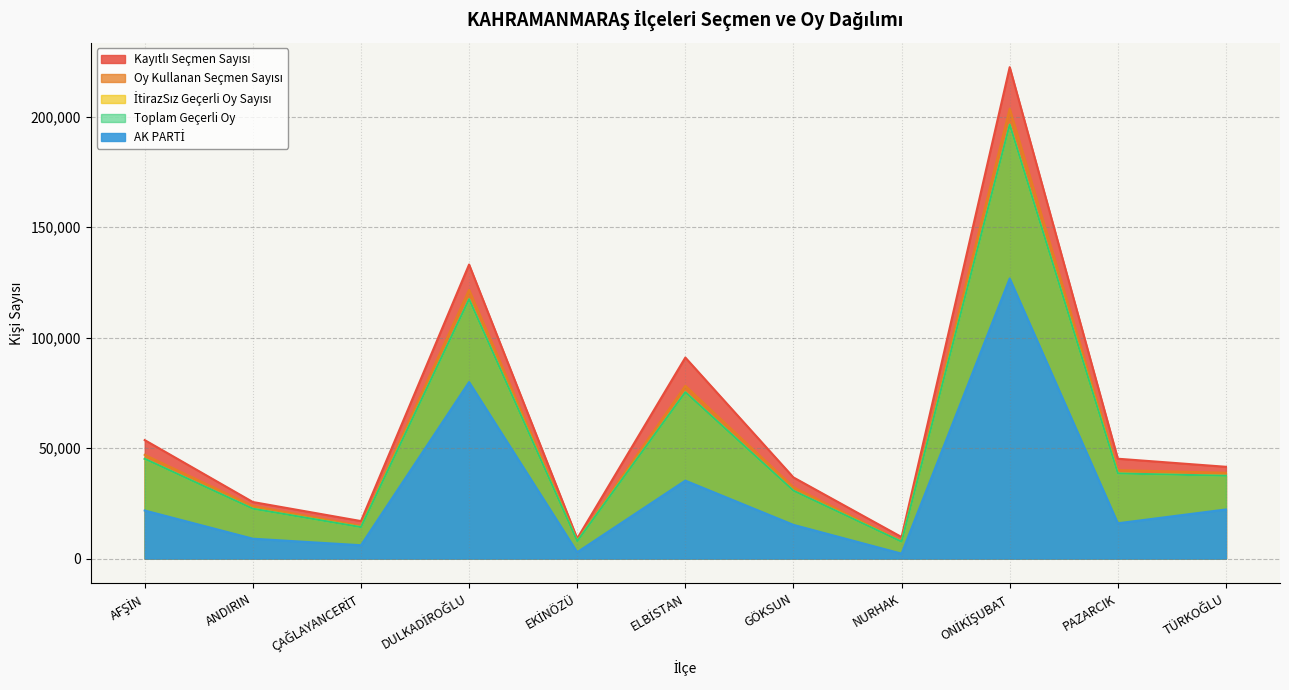

Rank the series at AFŞİN from highest to lowest value.

Kayıtlı Seçmen Sayısı, Oy Kullanan Seçmen Sayısı, İtirazSız Geçerli Oy Sayısı, Toplam Geçerli Oy, AK PARTİ